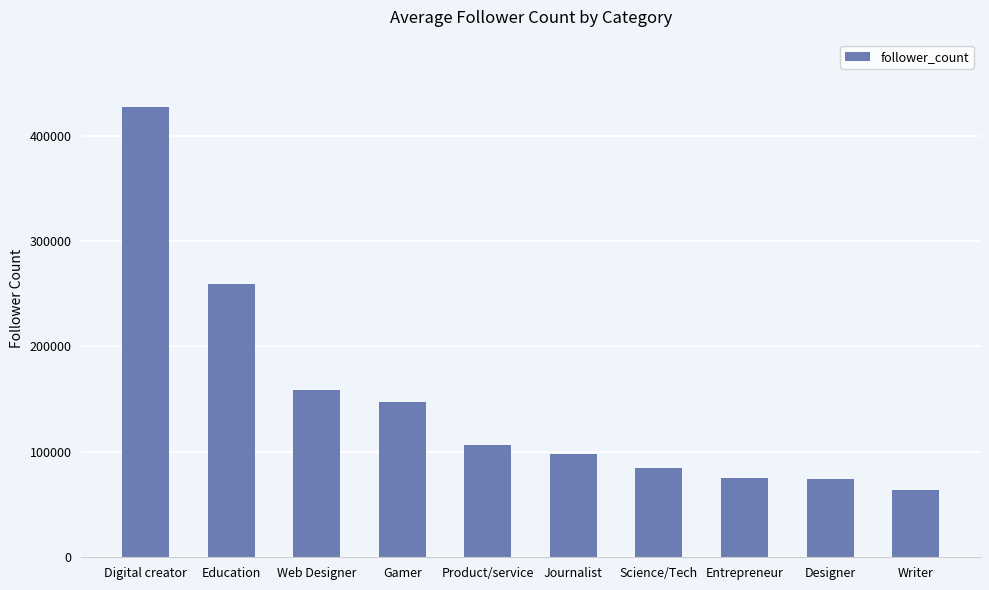

True or false: the data shows 249923 at Gamer.

False